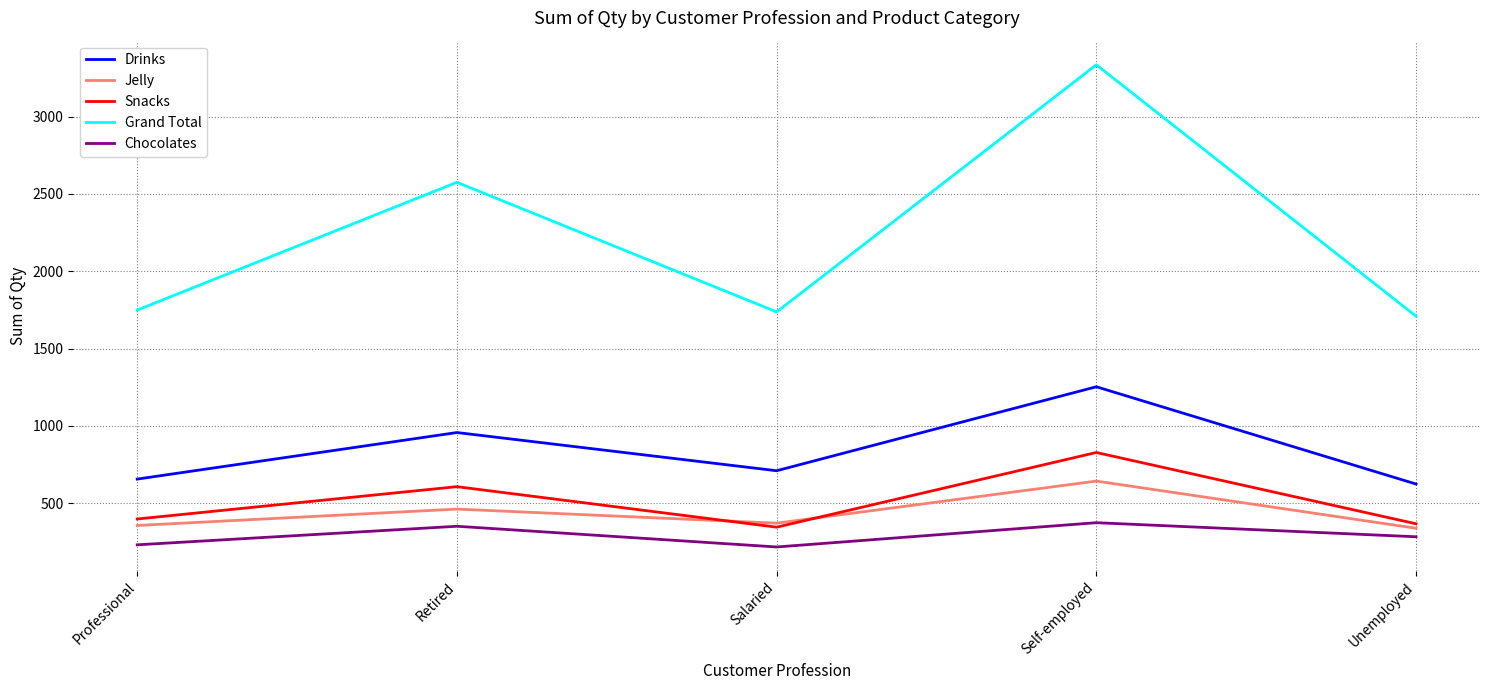

True or false: Drinks has a value of 1715 at Retired.

False